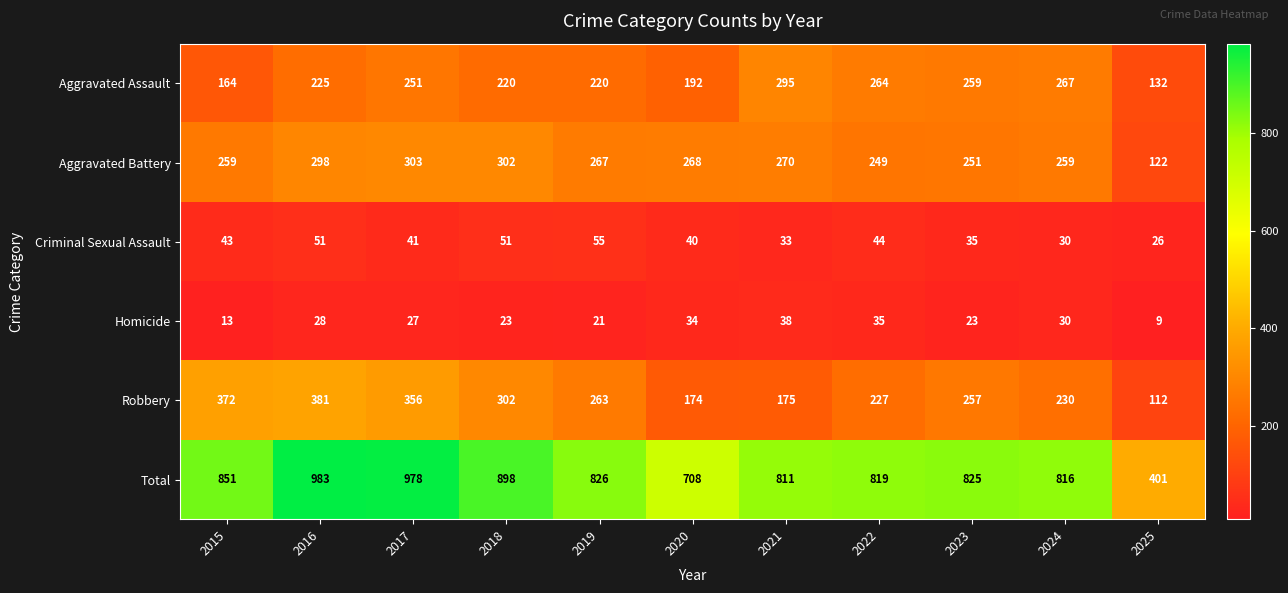

Which series has the largest total across all categories?

Total